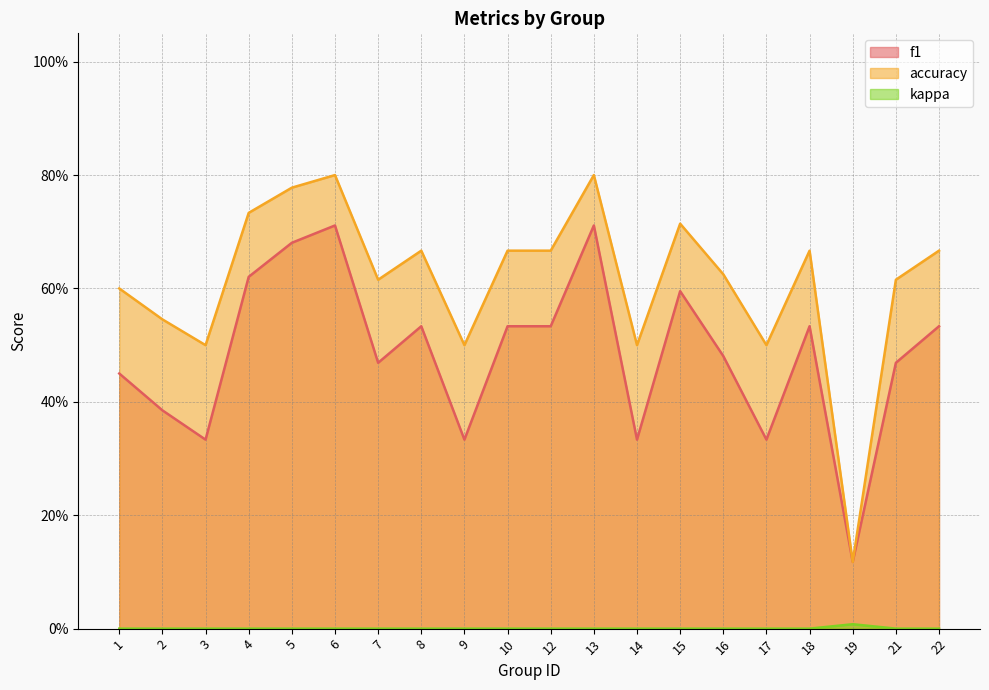

Count the f1 values in the range 0 to 1.

20